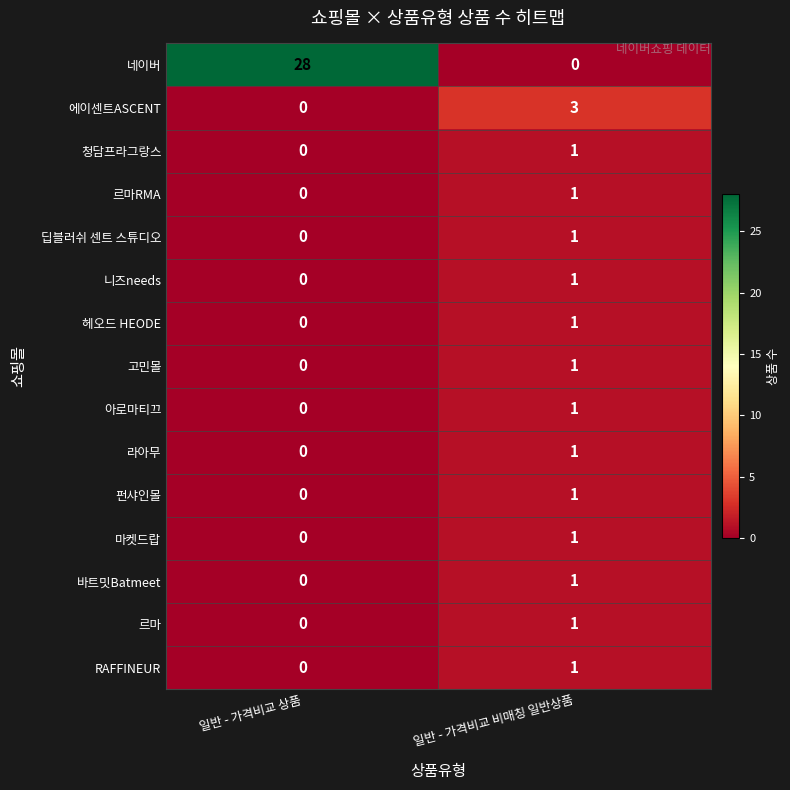

What is the spread (max minus min) of values at 일반 - 가격비교 비매칭 일반상품?

3